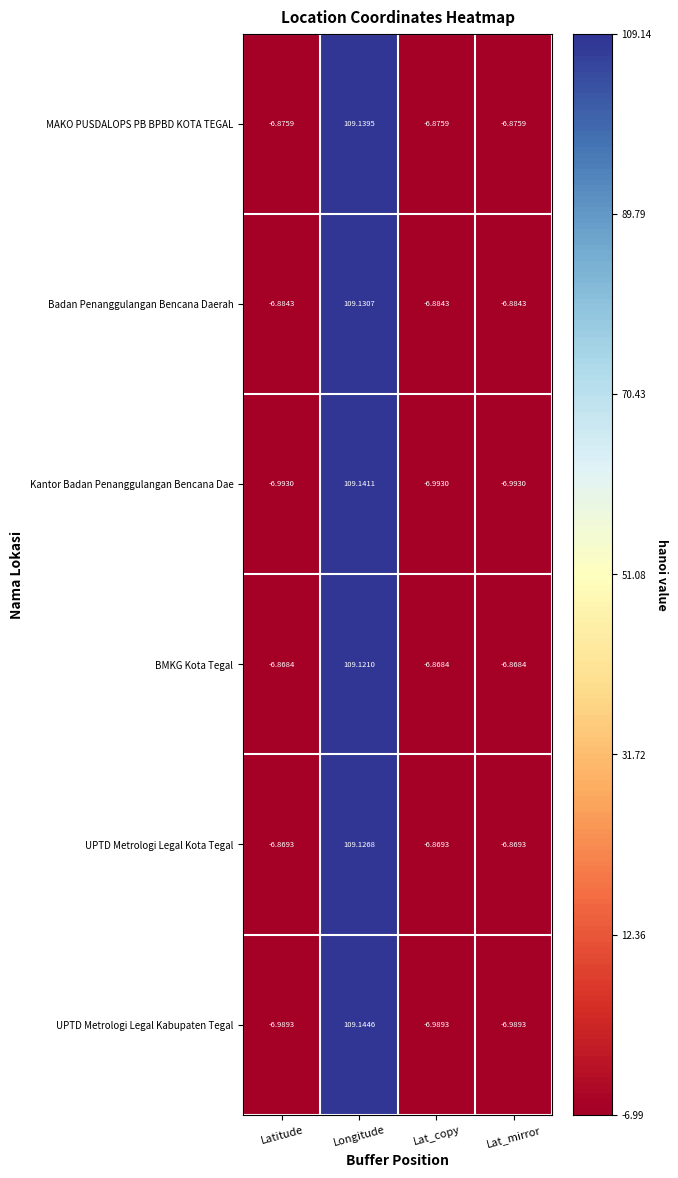

At Latitude, list the series in order from largest to smallest.

BMKG Kota Tegal, UPTD Metrologi Legal Kota Tegal, MAKO PUSDALOPS PB BPBD KOTA TEGAL, Badan Penanggulangan Bencana Daerah, UPTD Metrologi Legal Kabupaten Tegal, Kantor Badan Penanggulangan Bencana Dae